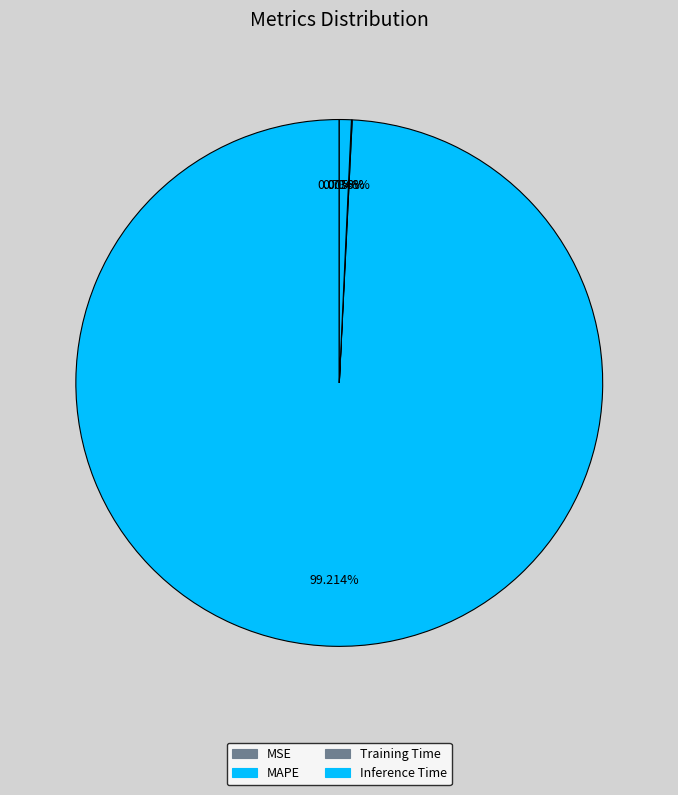

What is the largest slice in the pie chart?

MAPE